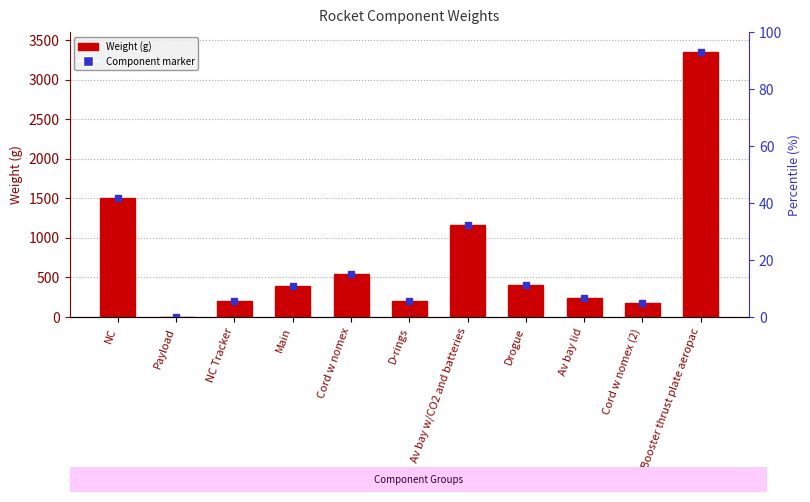

Between Cord w nomex and Main, which is larger?

Cord w nomex